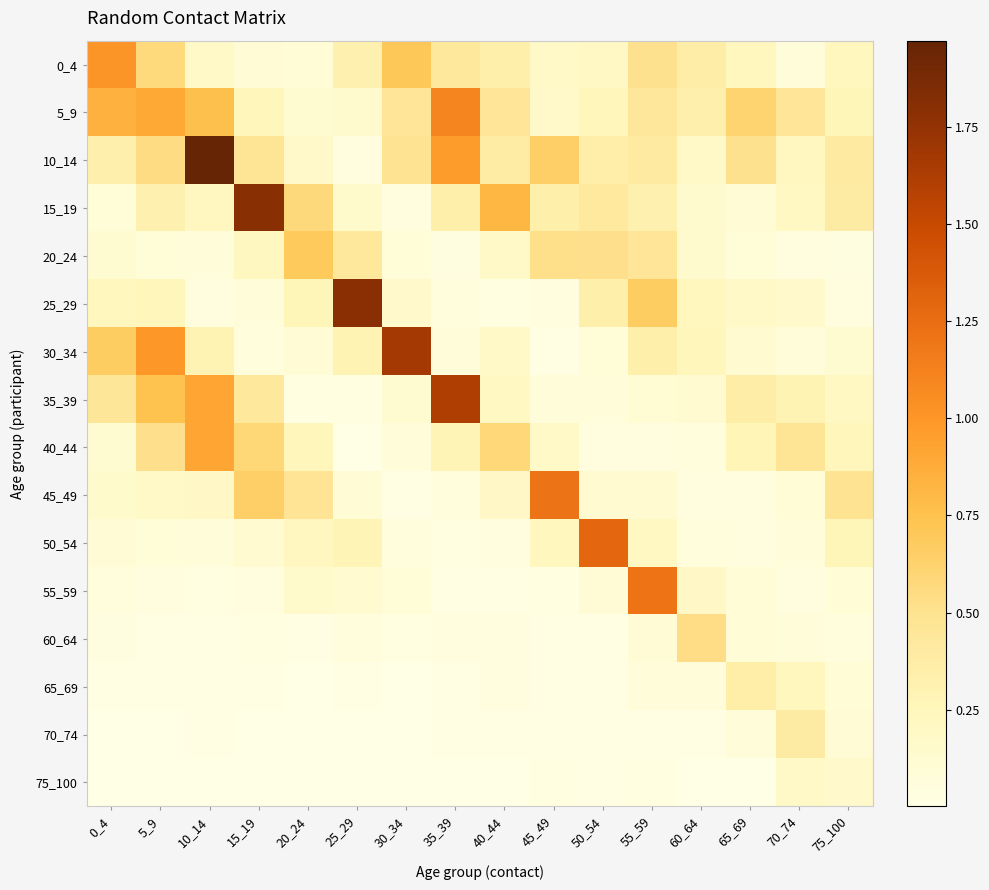

Read the 0_4 value at 40_44.

0.3